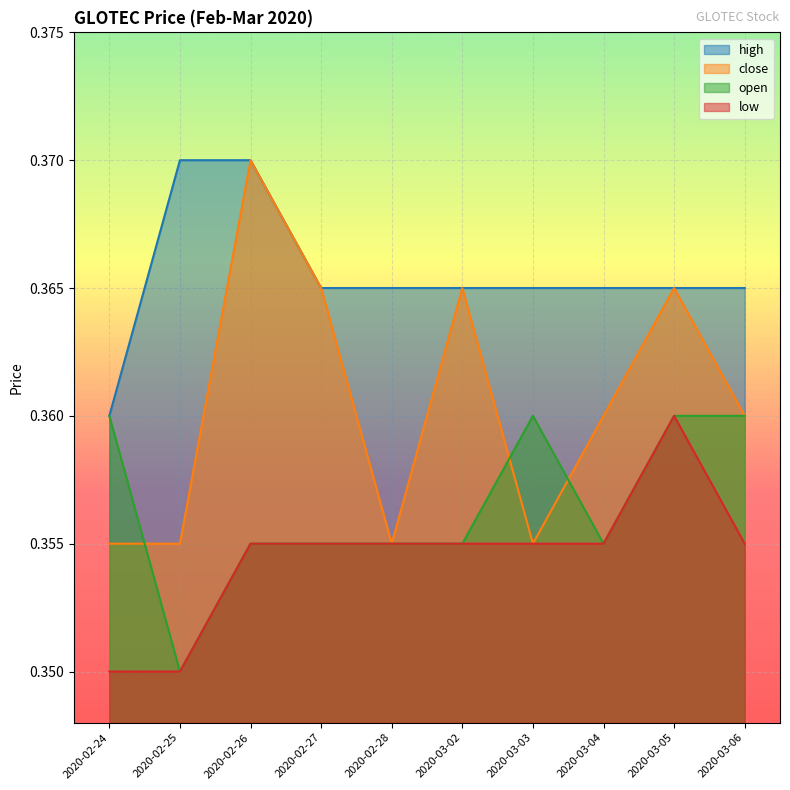

Rank the categories by high value from highest to lowest.

2020-02-25, 2020-02-26, 2020-02-27, 2020-02-28, 2020-03-02, 2020-03-03, 2020-03-04, 2020-03-05, 2020-03-06, 2020-02-24